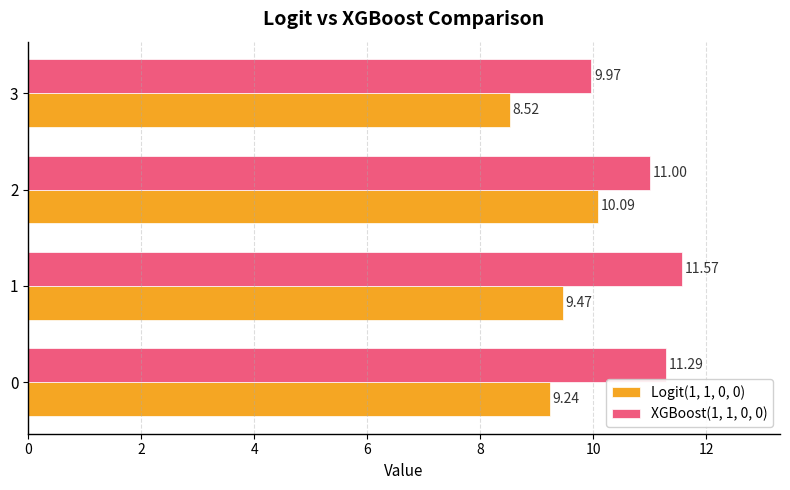

What is the difference between the second highest and second lowest values in the XGBoost(1, 1, 0, 0) series?

0.3